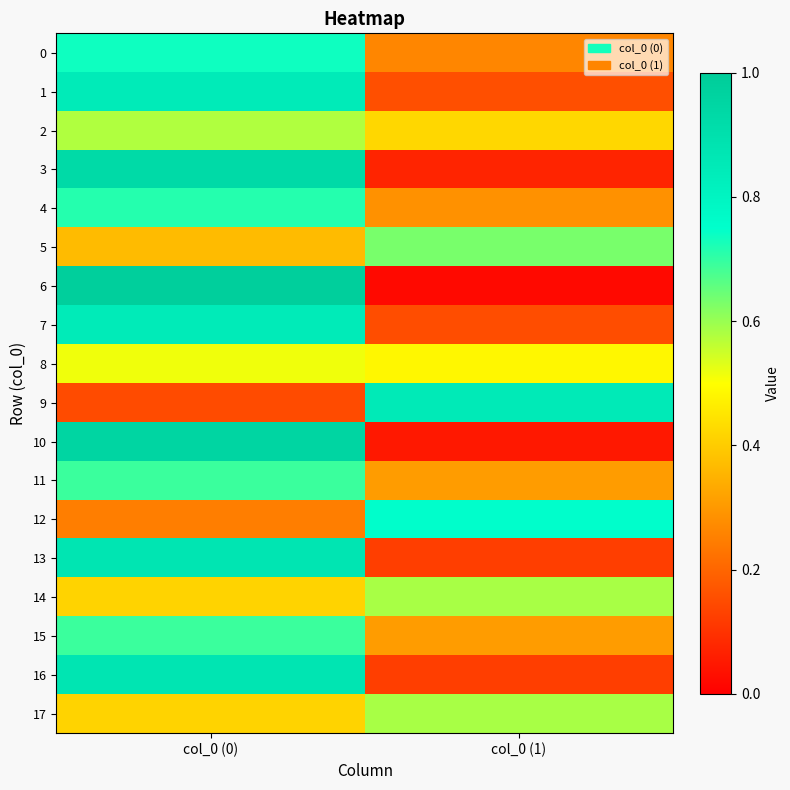

Which series changed the most between col_0 (0) and col_0 (1)?

6